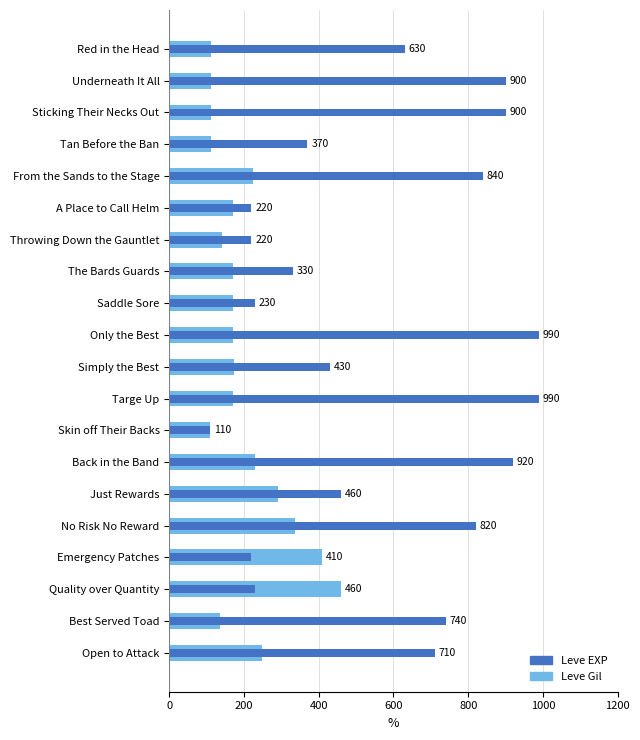

How many data points does each series have?

20